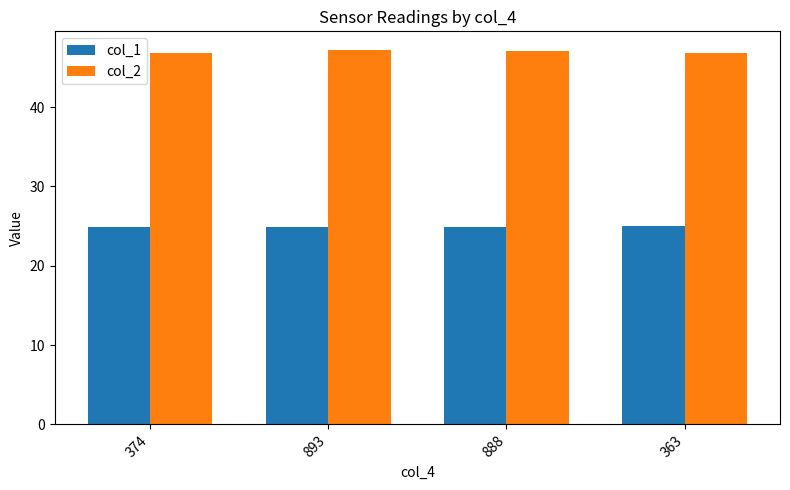

Is it true that col_1 equals 24.9 at 374?

True